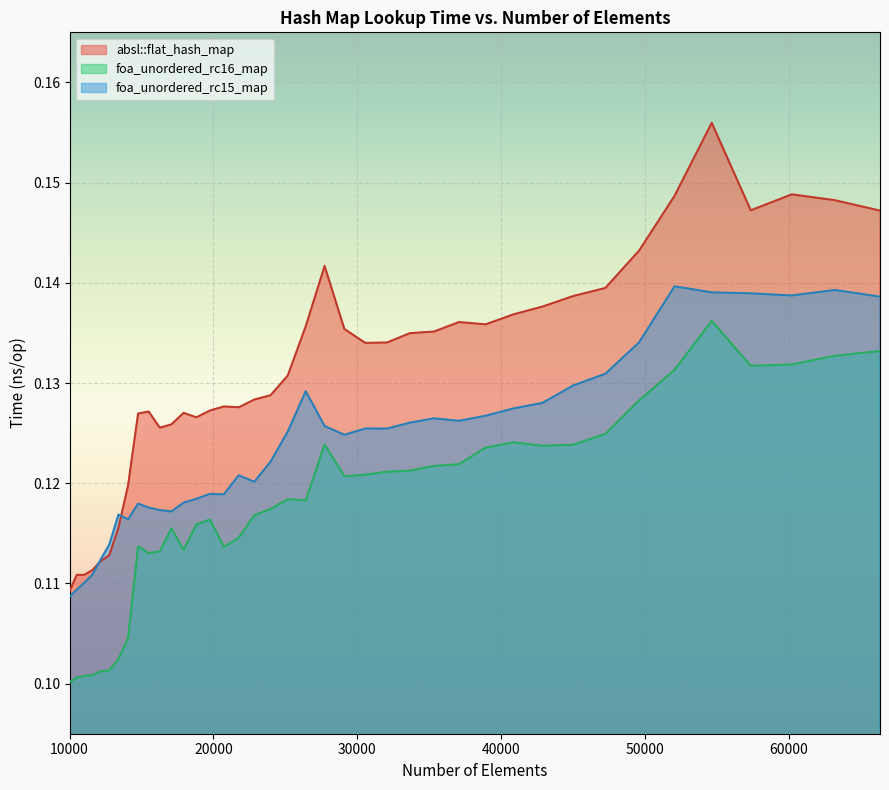

Which has a higher value, 17078 or 29110?

29110